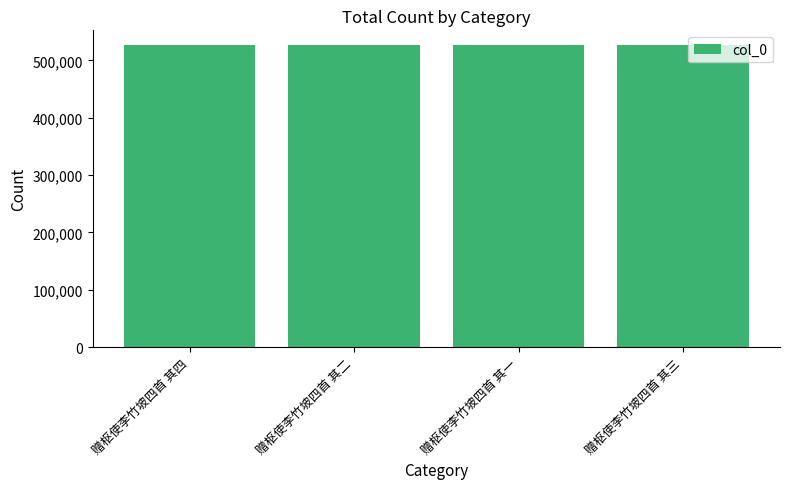

True or false: the data shows 526096 at 赠枢使李竹坡四首 其二.

True